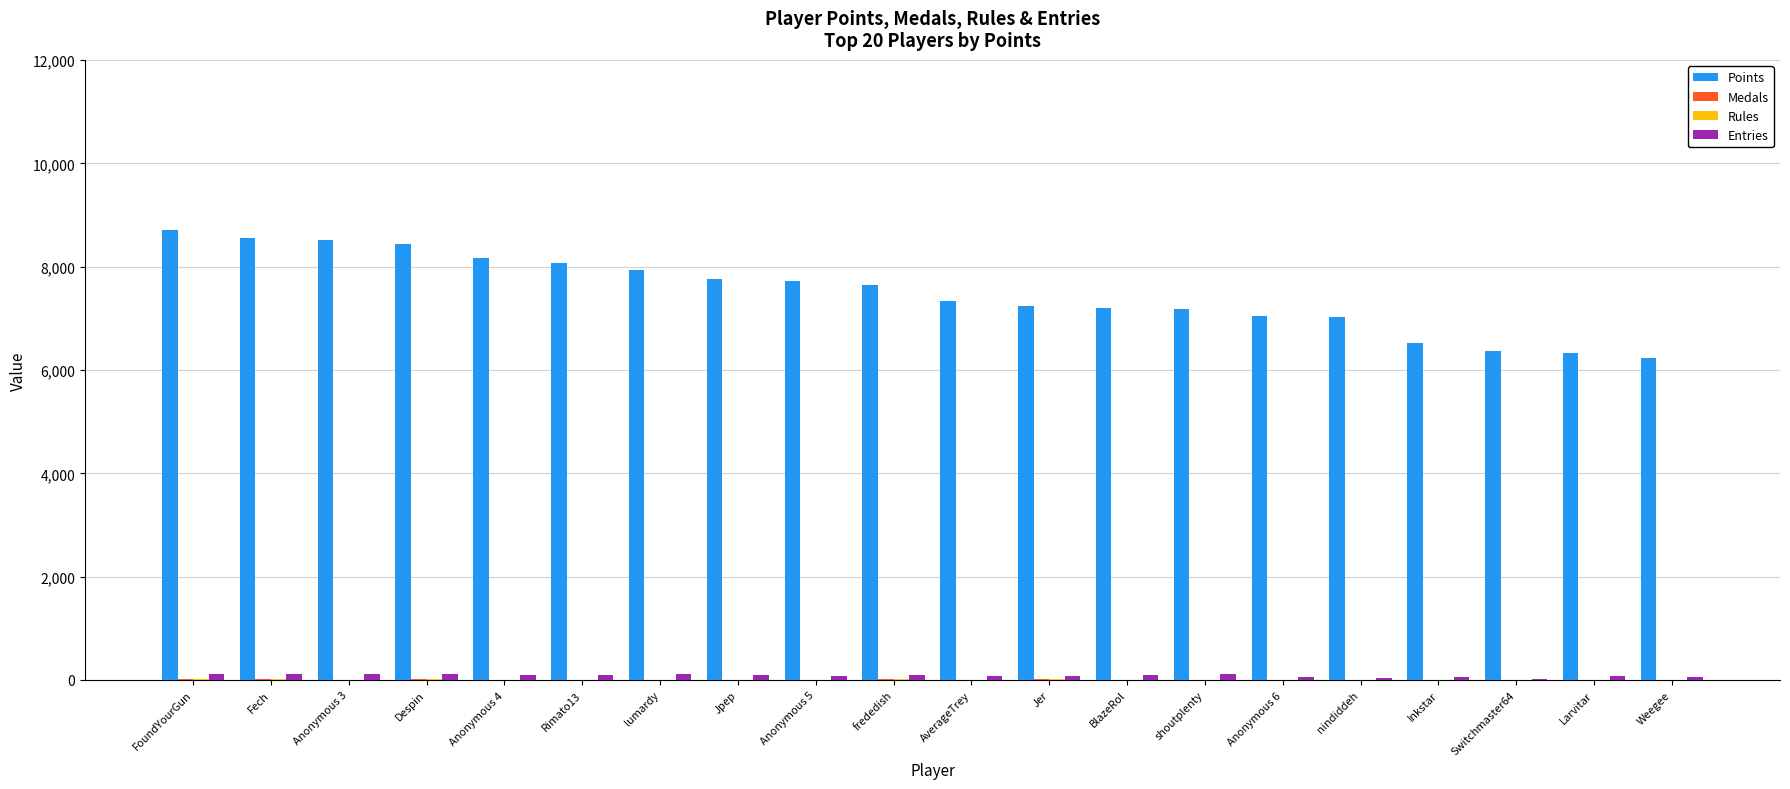

True or false: Points has a value of 6528 at Inkstar.

True